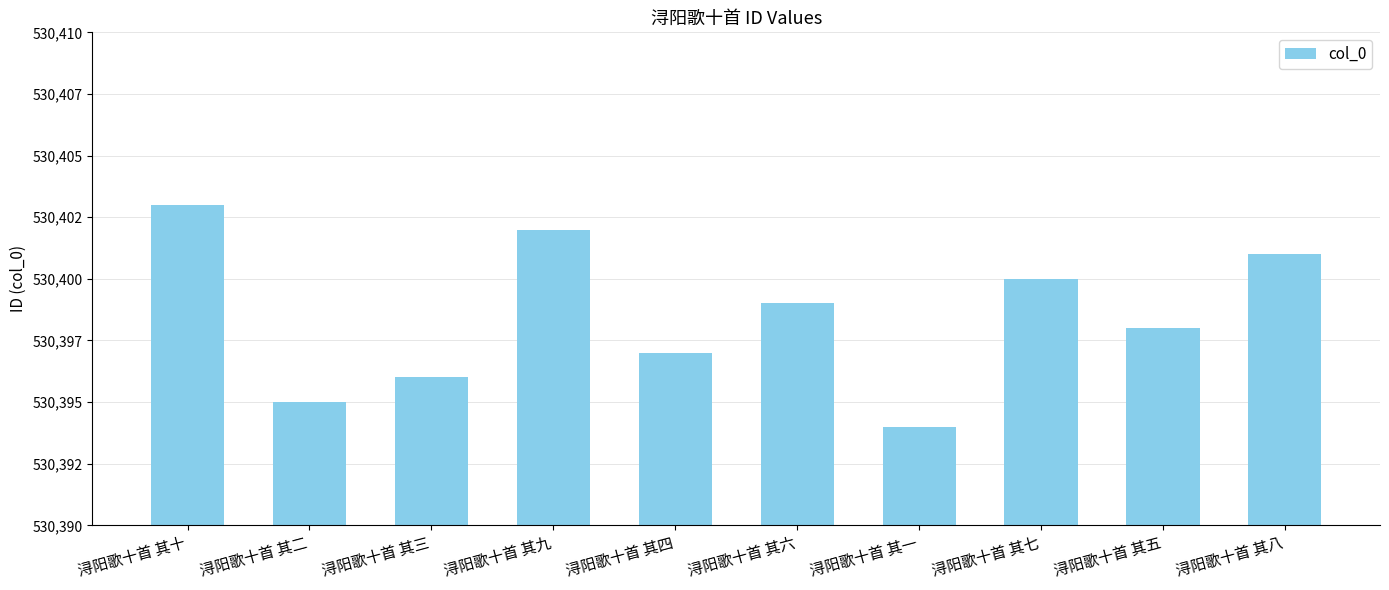

Are the bars grouped side by side (vs. stacked)?

No